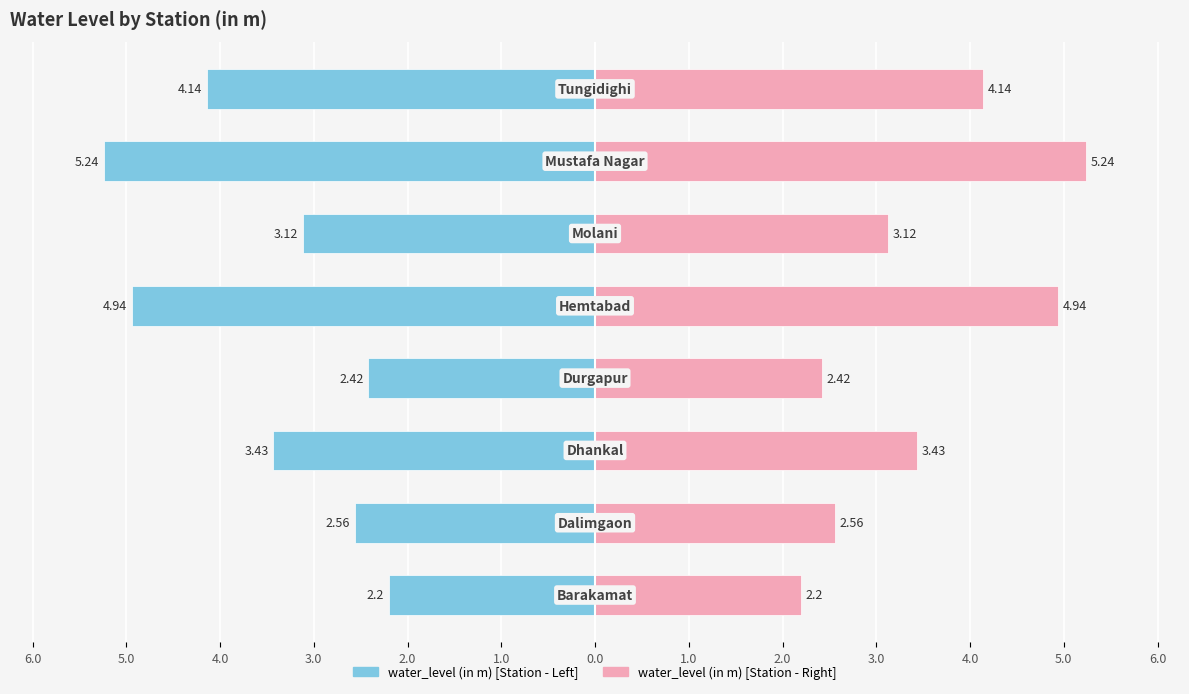

Rank the series by their average value, from highest to lowest.

water_level (in m) [right], water_level (in m) [left]